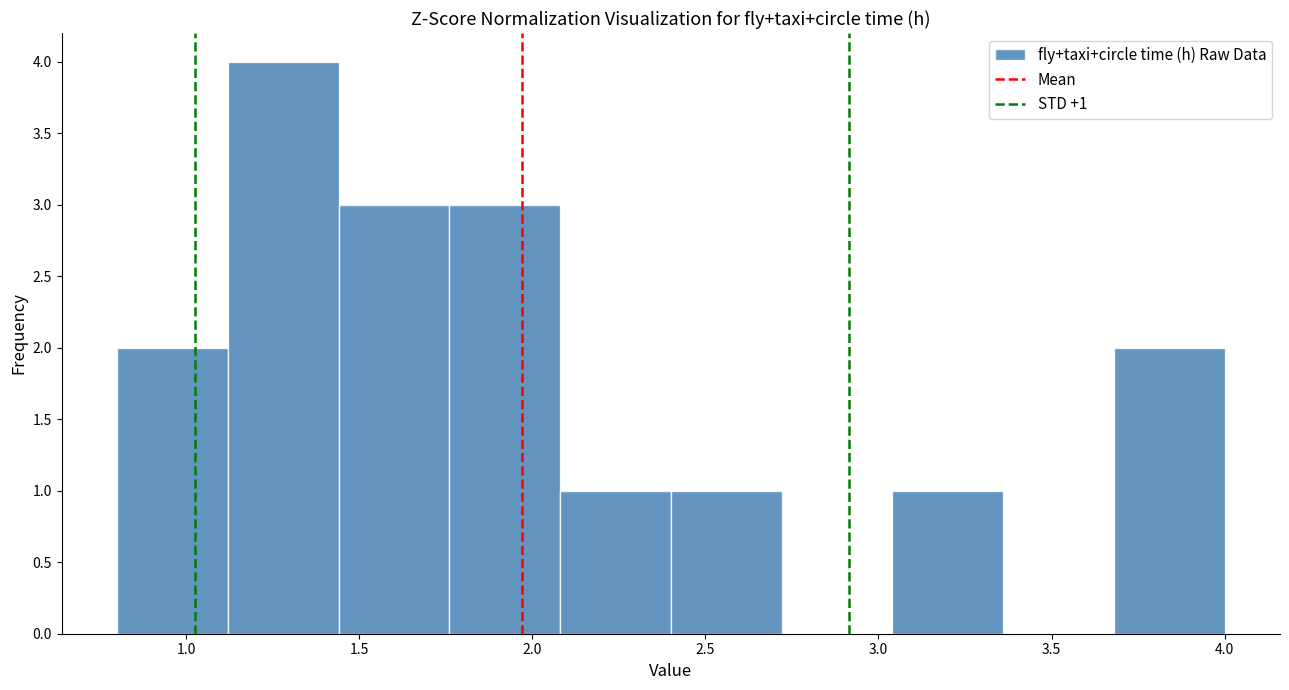

Over which range of the x-axis is the bar tallest?

1.12 to 1.44